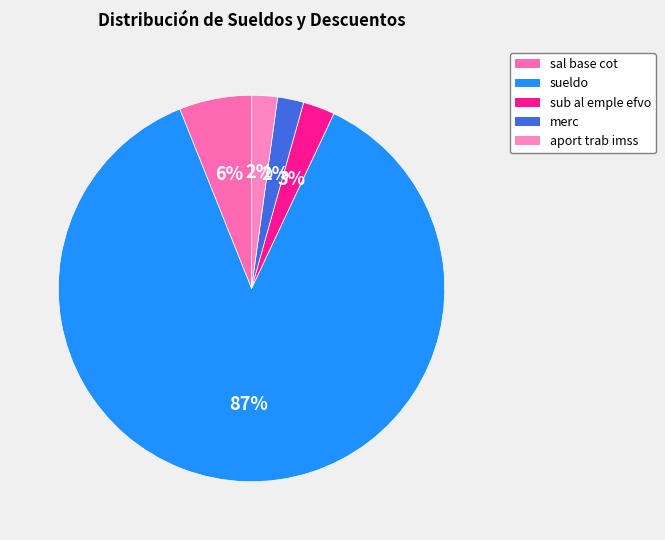

What percentage is the sal base cot slice, to the nearest percent?

6%